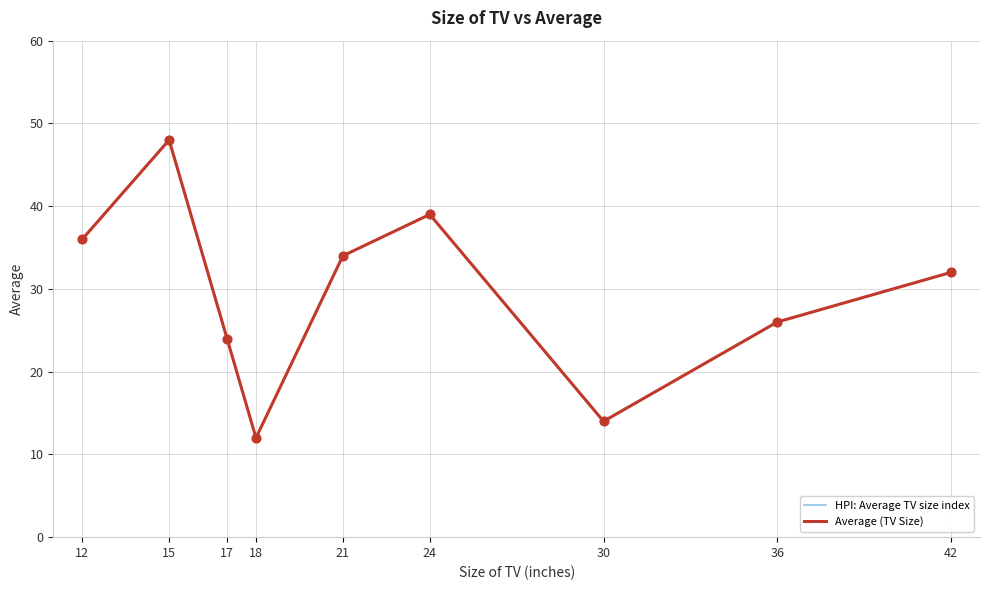

Does the chart have visible grid lines?

Yes